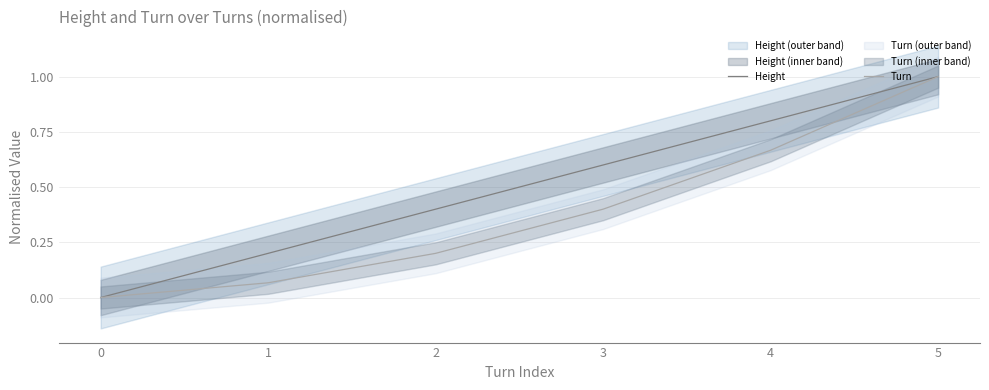

True or false: Turn and Height intersect in this chart.

False